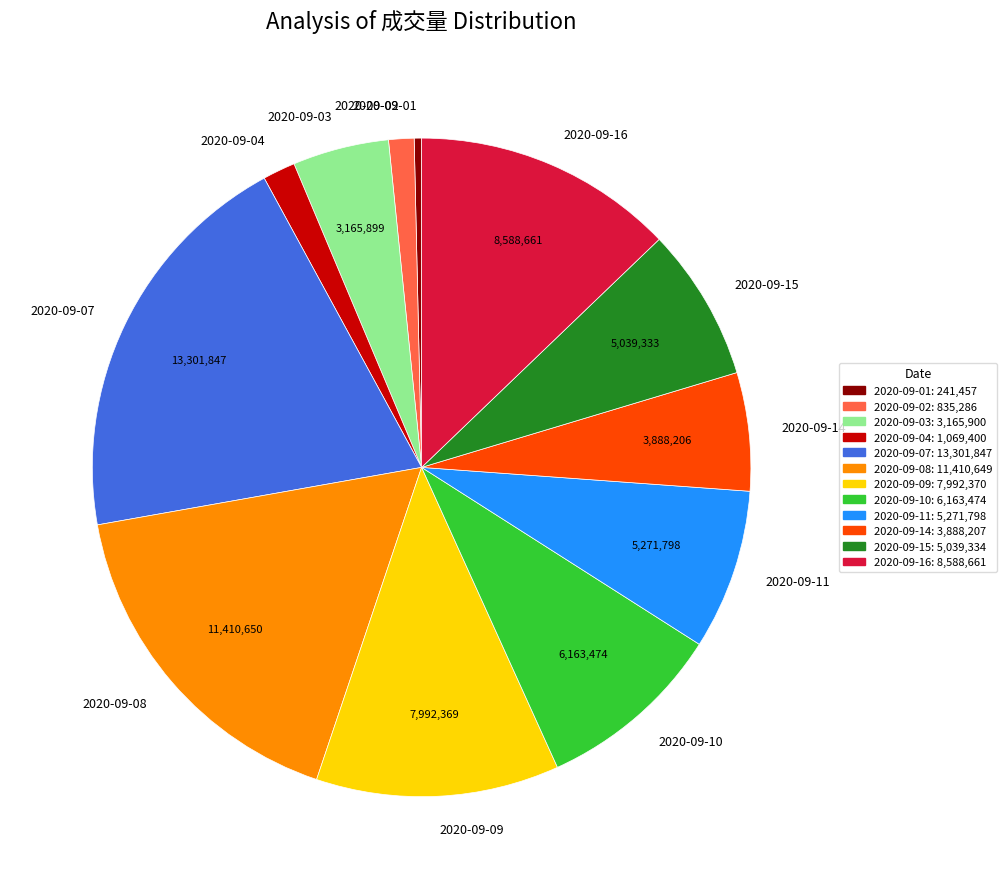

Between 2020-09-07 and 2020-09-11, which is larger?

2020-09-07